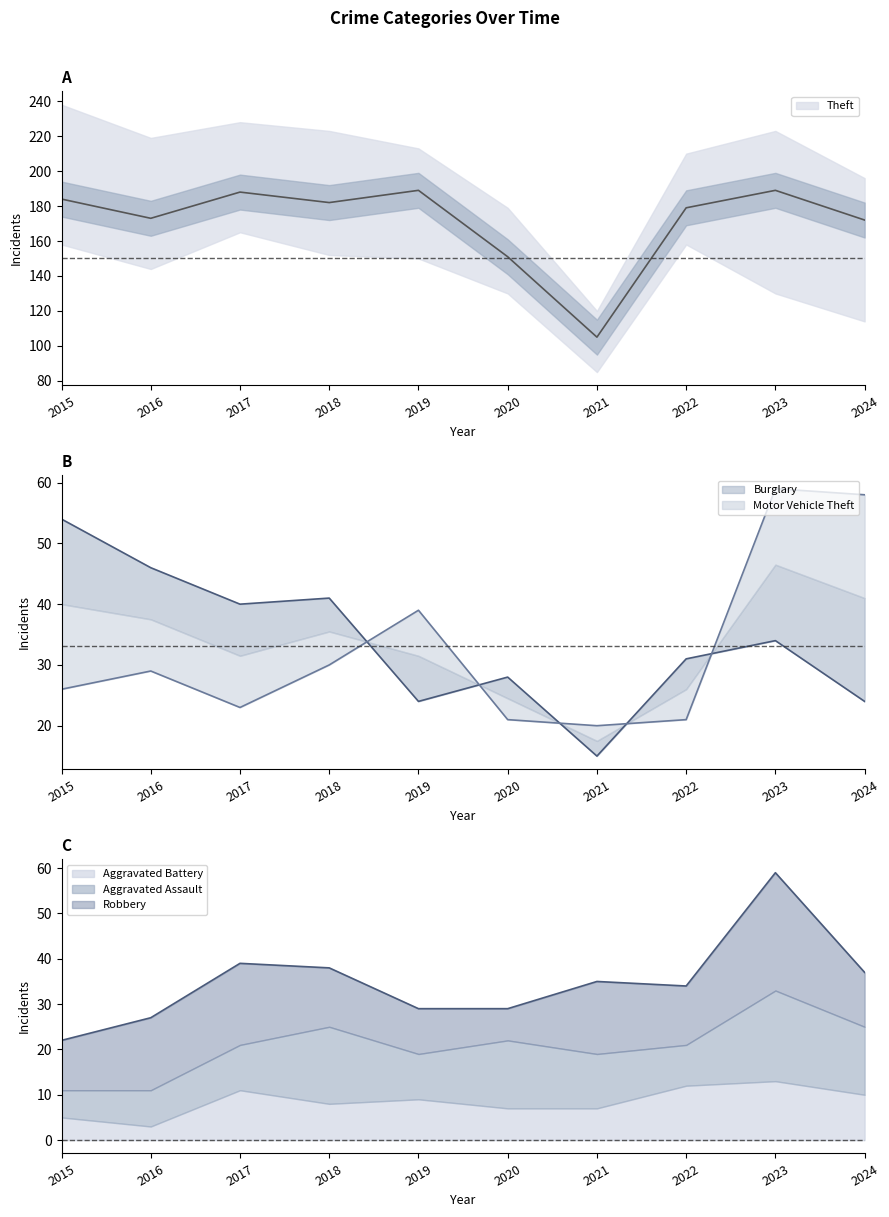

What is the value of the Motor Vehicle Theft point at the 10th from the left?

58